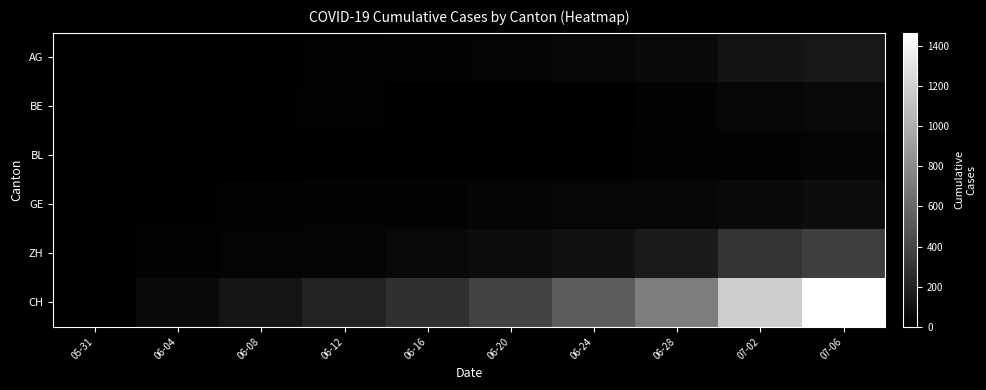

Which series changed the most between 06-20 and 06-28?

CH